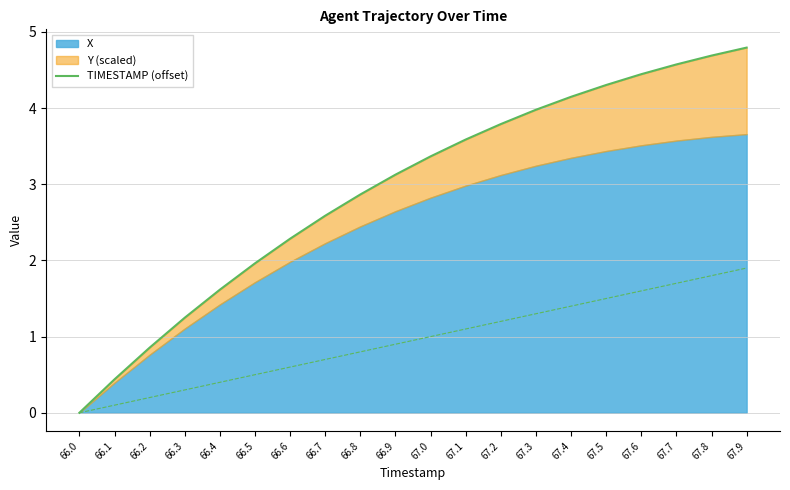

Reading right to left, transcribe all the data shown in this chart.

67.9=4.8	67.8=4.7	67.7=4.6	67.6=4.4	67.5=4.3	67.4=4.1	67.3=4.0	67.2=3.8	67.1=3.6	67.0=3.4	66.9=3.1	66.8=2.9	66.7=2.6	66.6=2.3	66.5=2.0	66.4=1.6	66.3=1.2	66.2=0.9	66.1=0.4	66.0=0.0